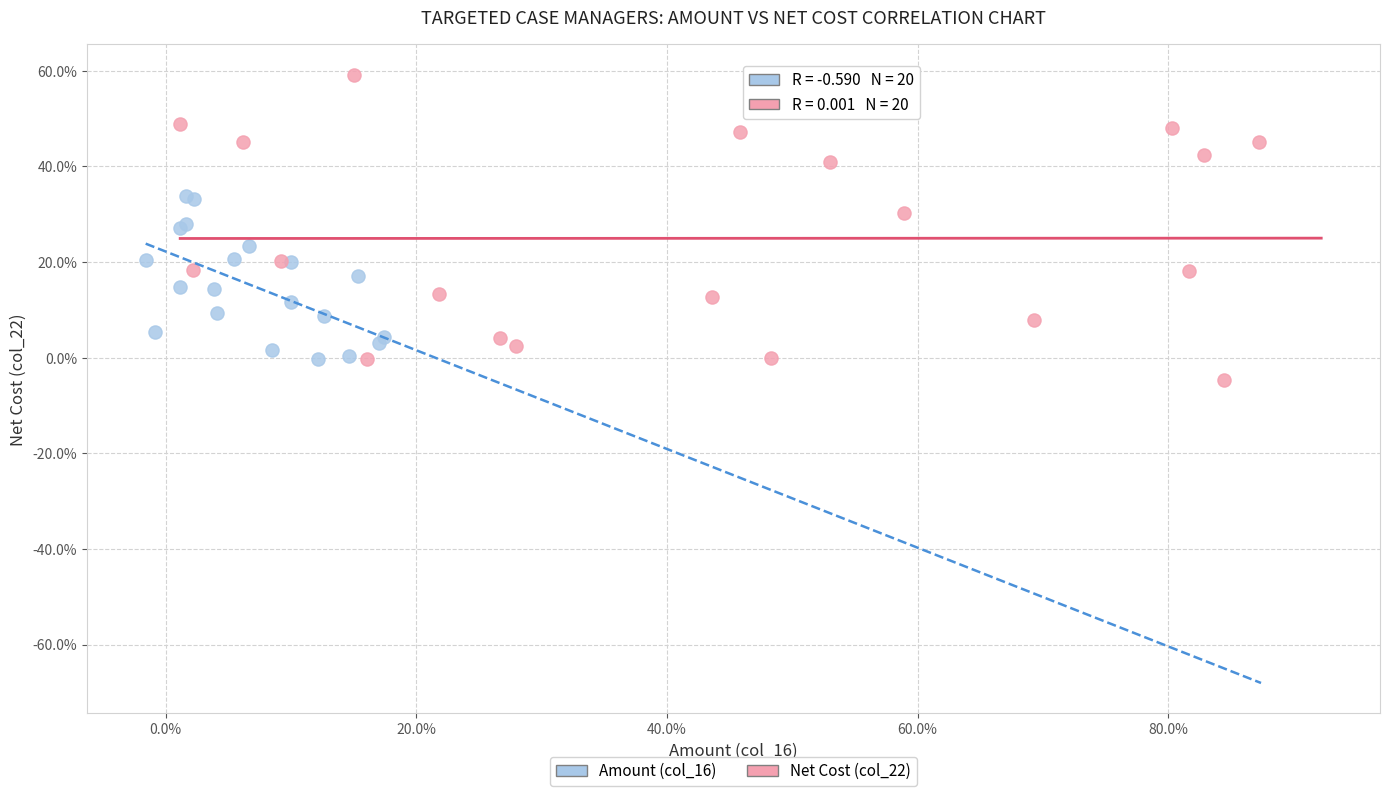

Which series reaches the maximum Y coordinate?

Net Cost (col_22)